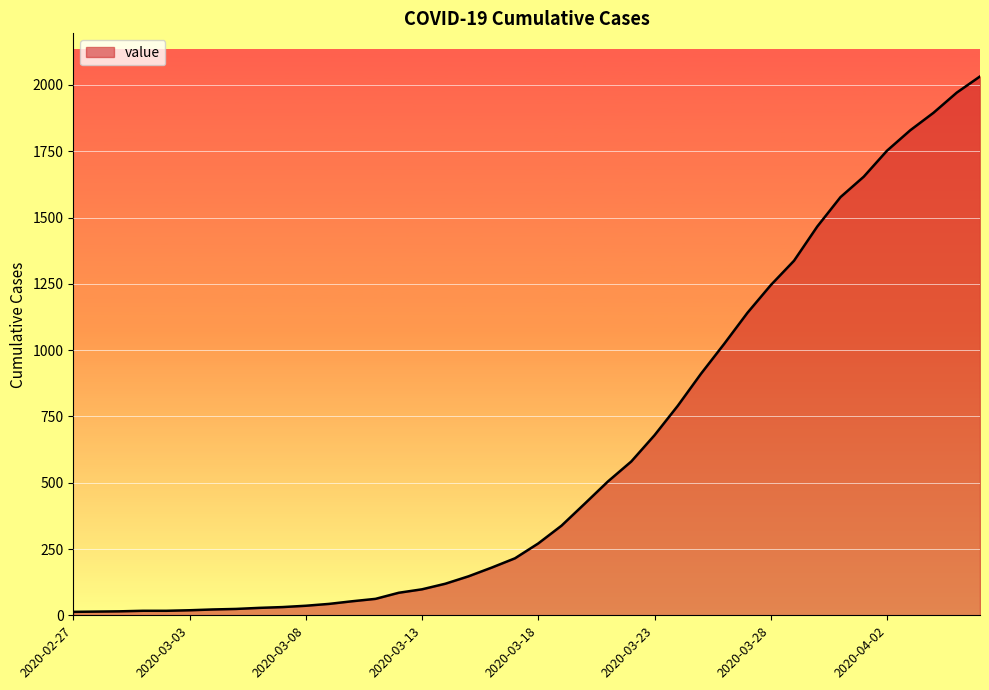

What is the greatest value displayed?

2032